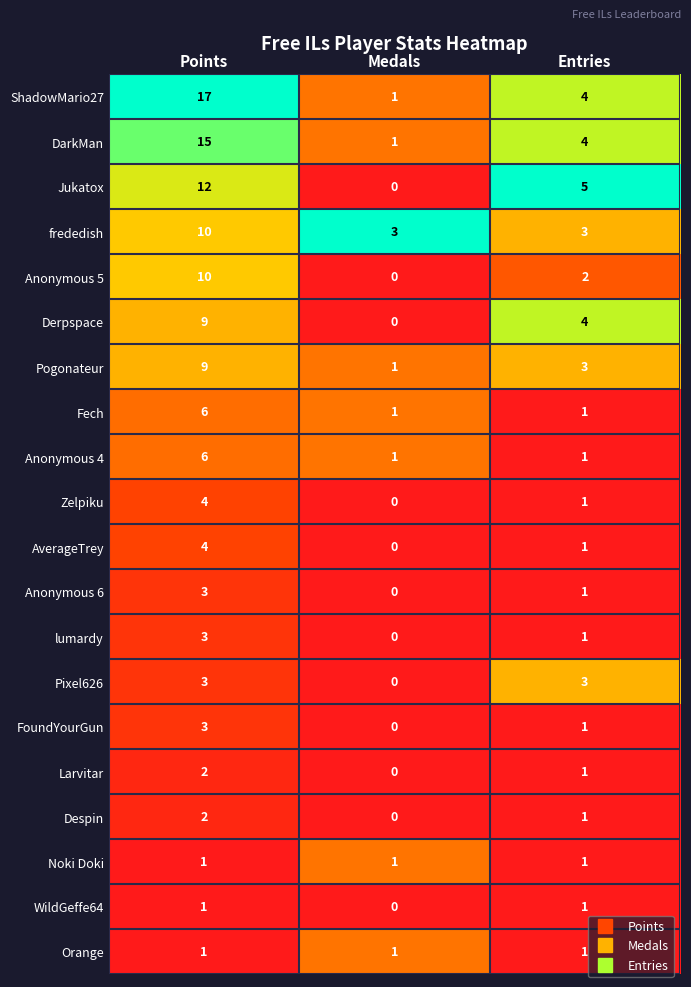

What is the total value across all series at Entries?

40